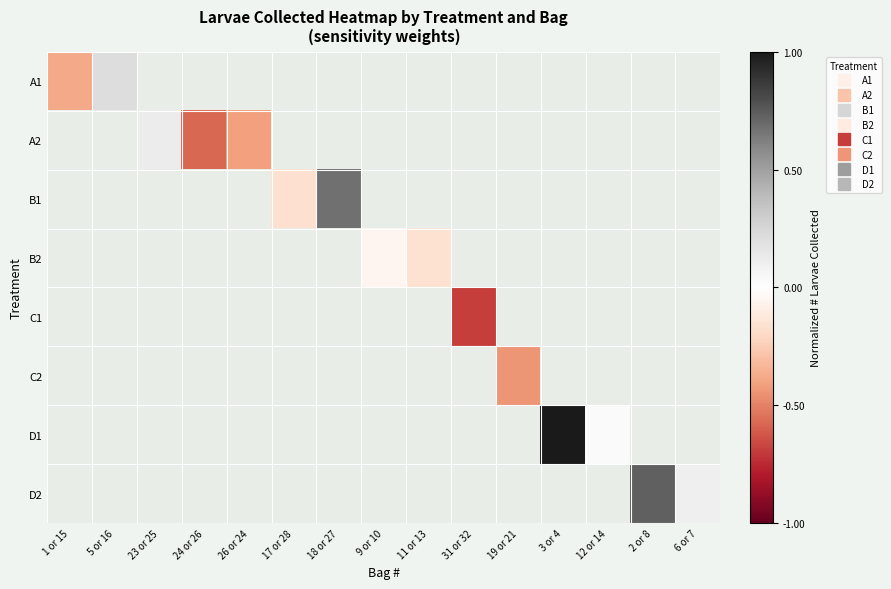

How many data points does each series have?

15